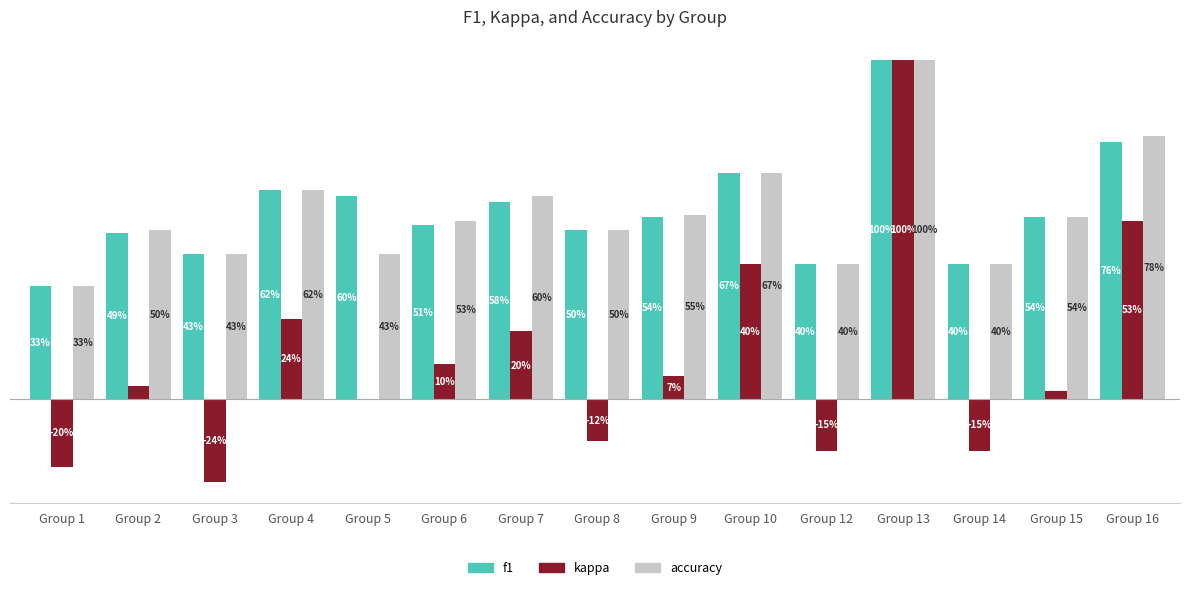

Are the bars horizontal?

No